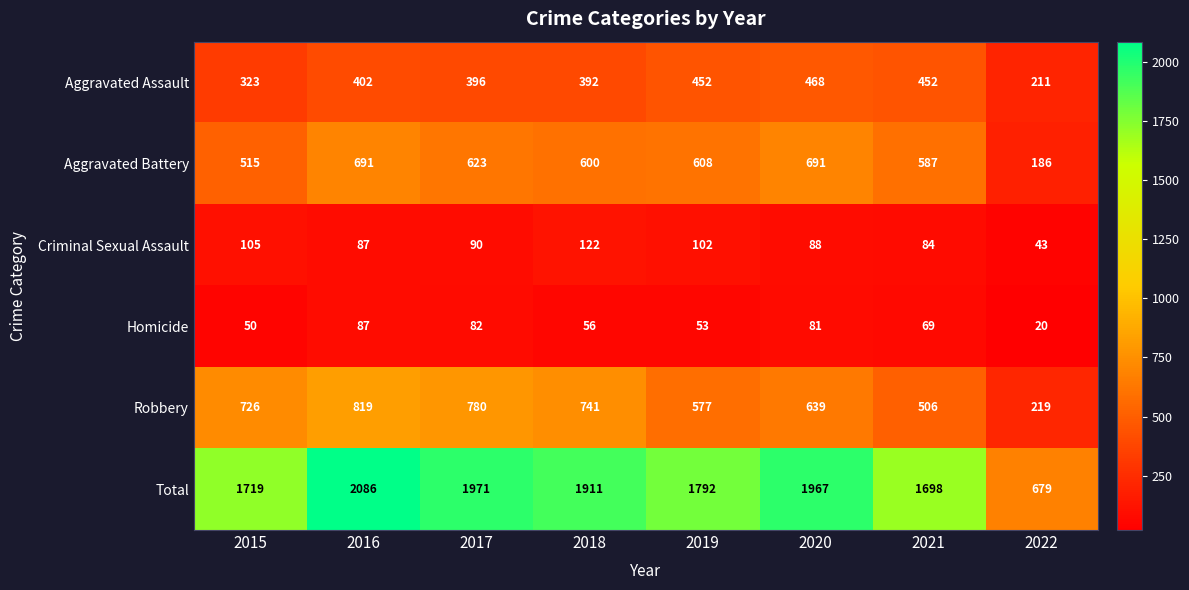

Is it true that Robbery equals 1246 at 2017?

False